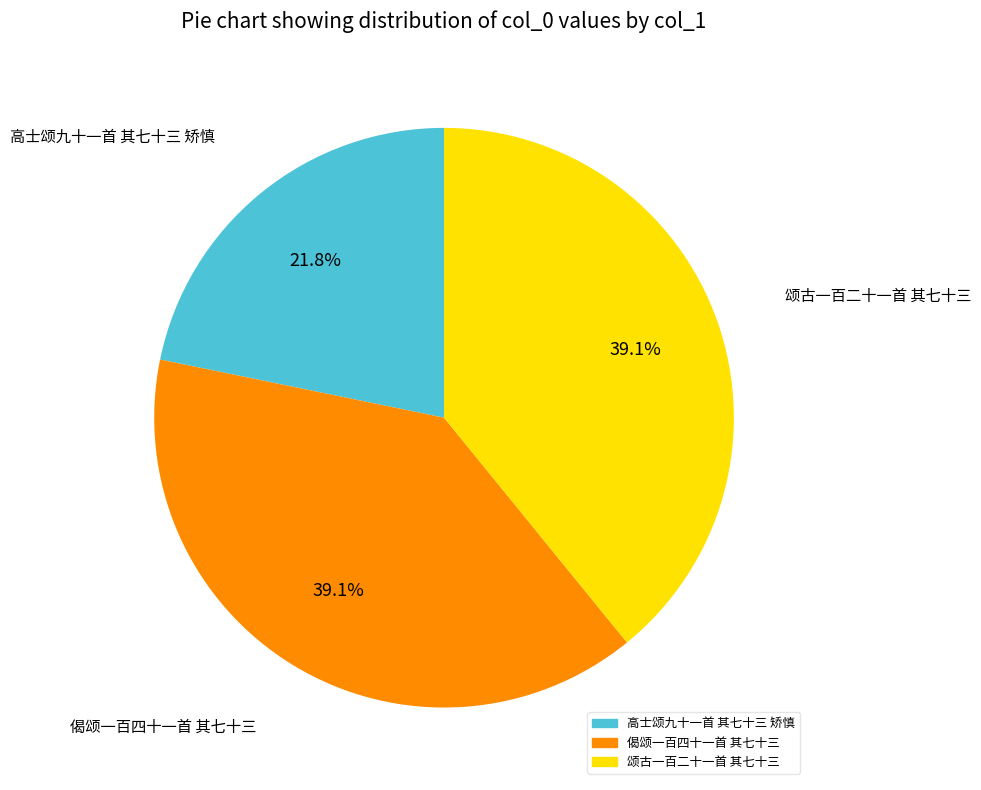

What is the smallest slice in the pie chart?

高士颂九十一首 其七十三 矫慎